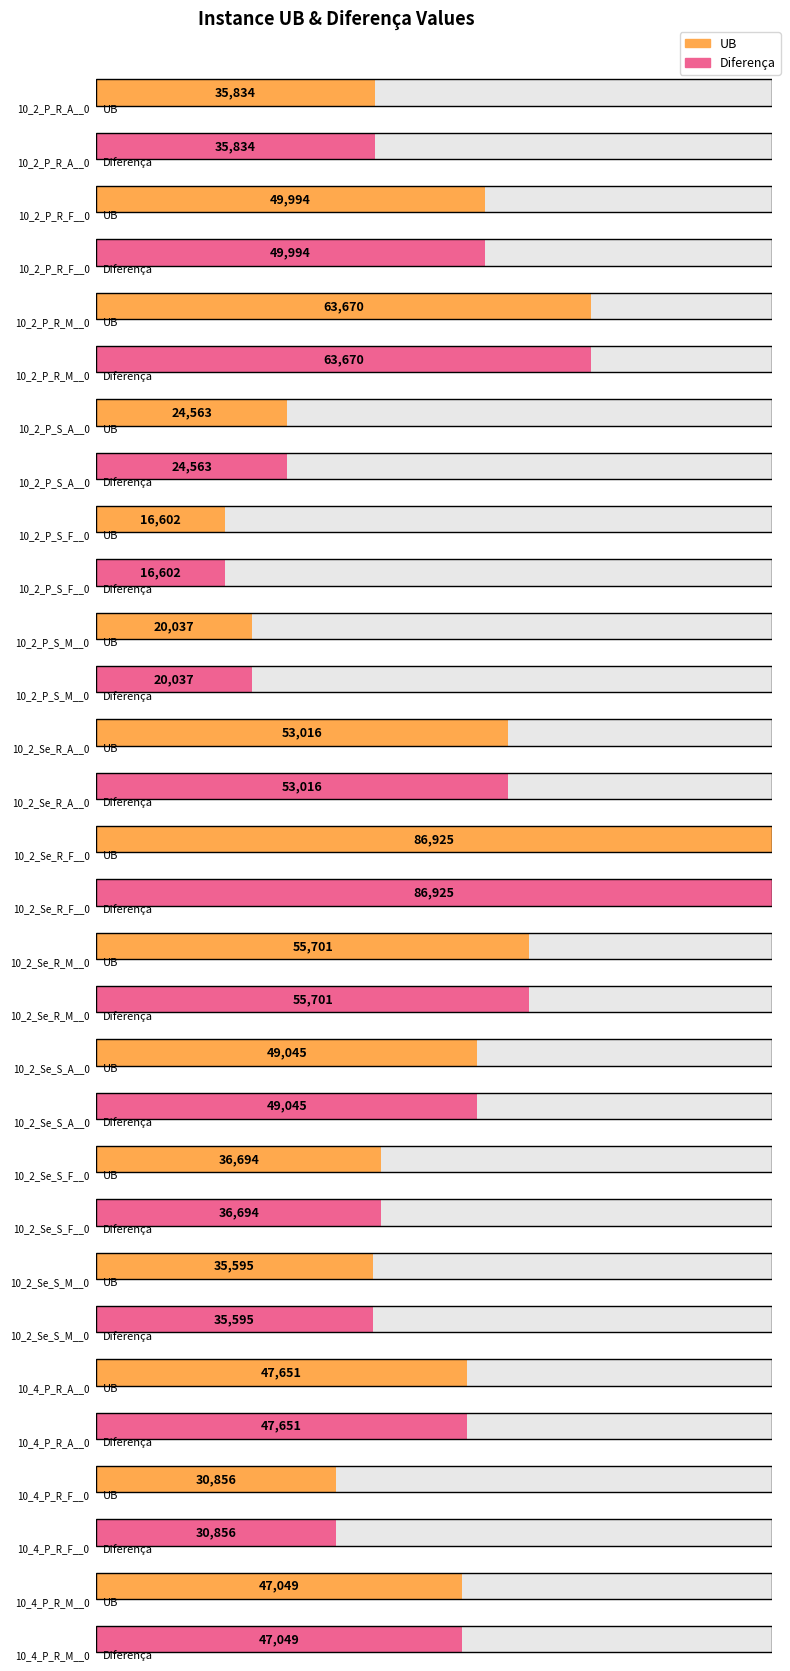

What is the label of the 4th bar from the right?

10_2_Se_S_M__0